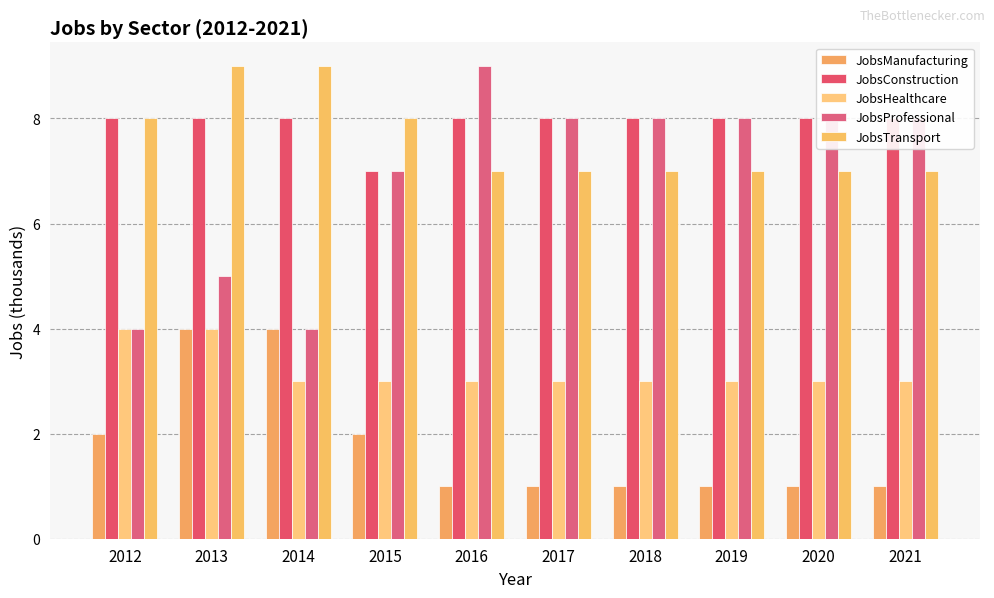

What is the total value across all series at 2019?

27